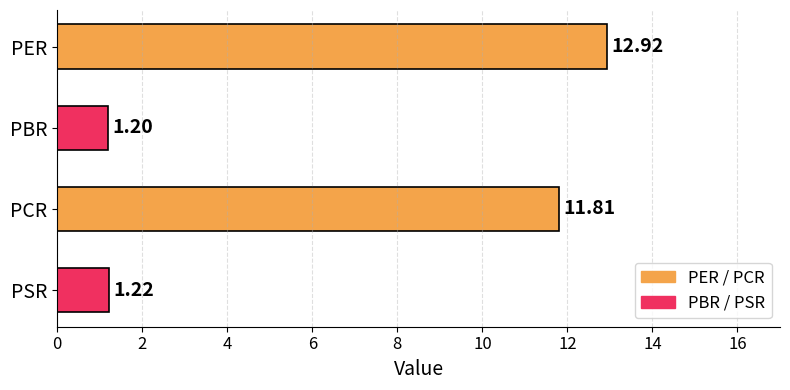

Where is the data nearest to the value 7?

PCR